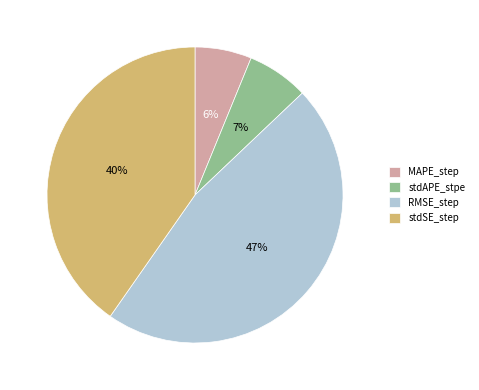

To the nearest percent, what is the combined percentage of MAPE_step and stdAPE_stpe?

13%